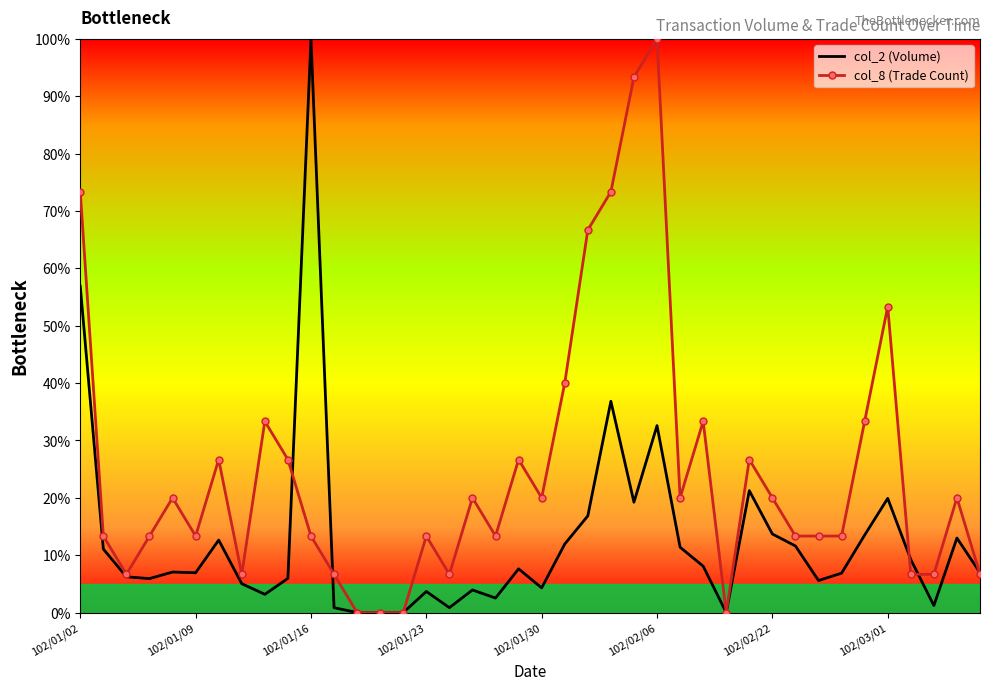

Rank the series by their average value, from highest to lowest.

col_8 (Trade Count), col_2 (Volume)